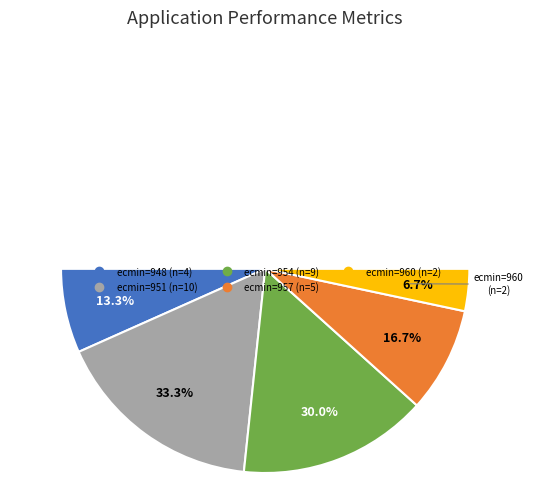

Combined, what portion of the pie is 957 and 948?

30.0%